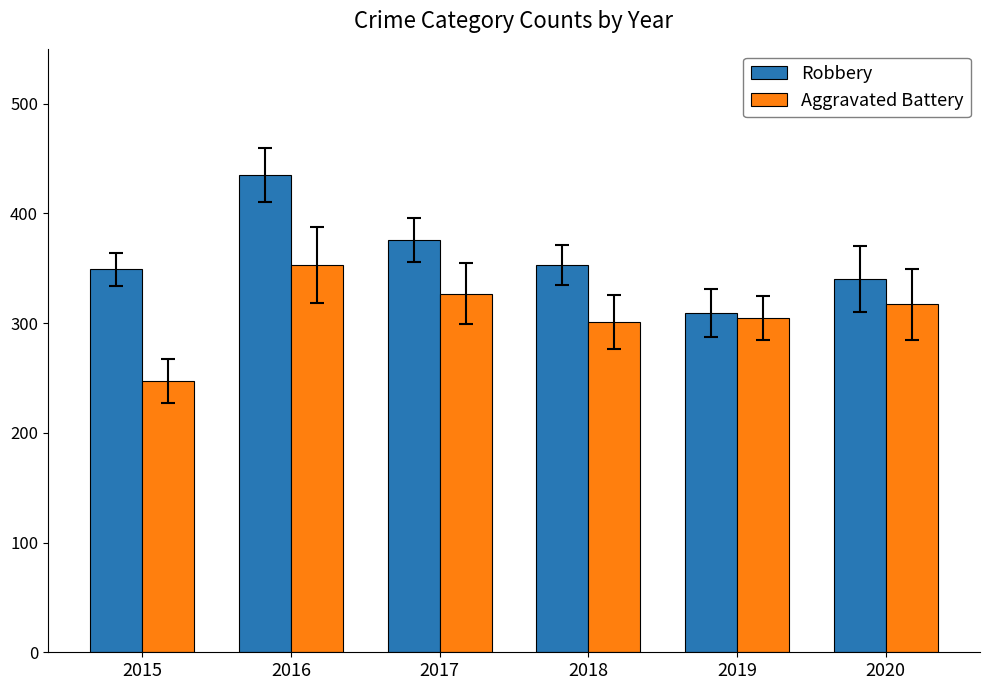

Rank the series by their maximum value, from lowest to highest.

Aggravated Battery, Robbery